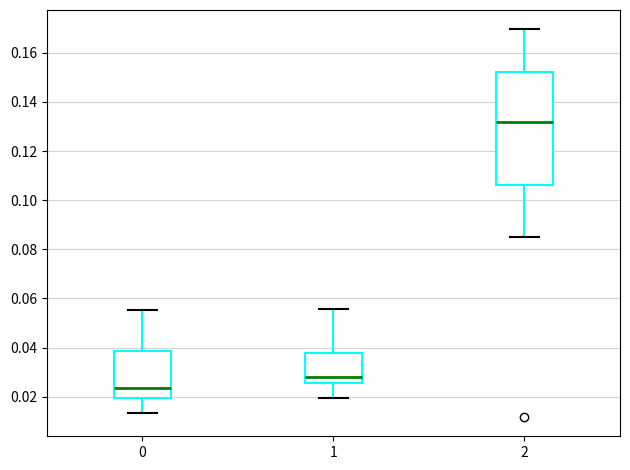

Reading left to right, read every box against the y-axis: the position of its median line, the range the box covers, and the ends of its whiskers. The values are not printed on the chart, so give them approximately, as read against the axis.

0: median 0.024, box 0.020 to 0.038, whiskers 0.014 to 0.056
1: median 0.028, box 0.026 to 0.038, whiskers 0.020 to 0.056
2: median 0.132, box 0.106 to 0.152, whiskers 0.086 to 0.170